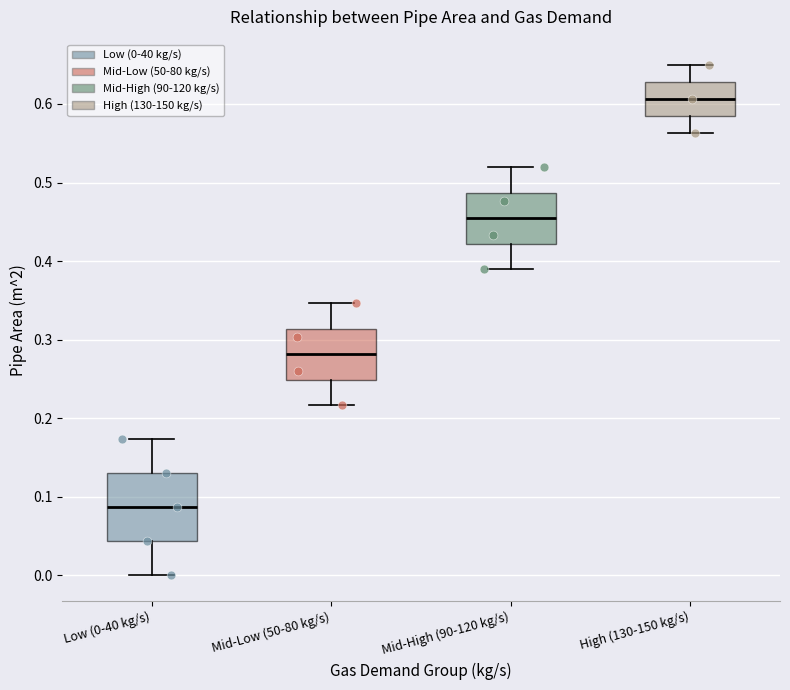

Reading left to right, transcribe this box plot: for each box, give where its median line is, the range the box spans, and where its two whiskers end, as read against the y-axis. The values are not printed on the chart, so give them approximately, as read against the axis.

Low (0-40 kg/s): median 0.09, box 0.04 to 0.13, whiskers 0.00 to 0.17
Mid-Low (50-80 kg/s): median 0.28, box 0.25 to 0.31, whiskers 0.22 to 0.35
Mid-High (90-120 kg/s): median 0.45, box 0.42 to 0.49, whiskers 0.39 to 0.52
High (130-150 kg/s): median 0.61, box 0.58 to 0.63, whiskers 0.56 to 0.65